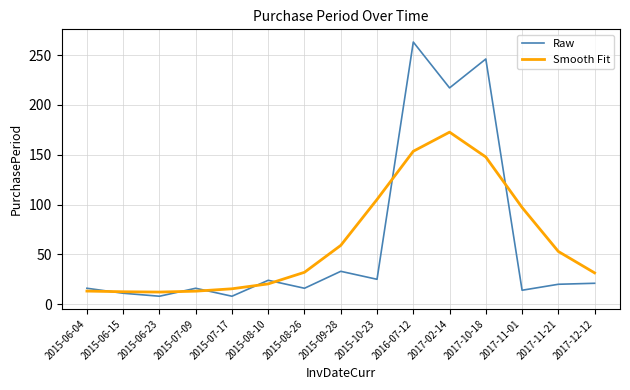

What position from the right is 2015-06-23?

13